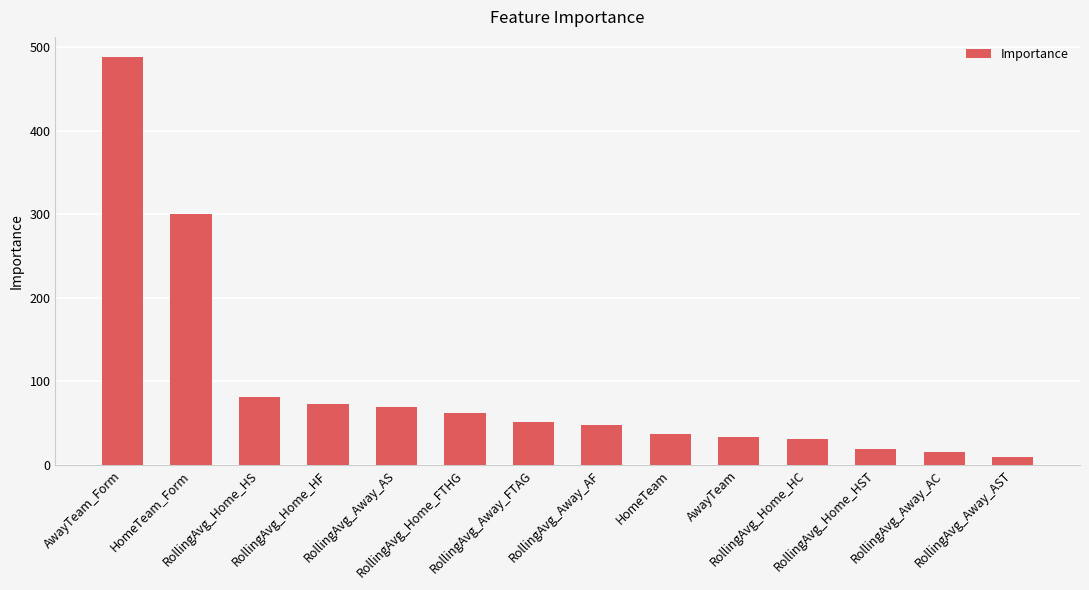

At which category does the chart reach its peak across all series?

AwayTeam_Form